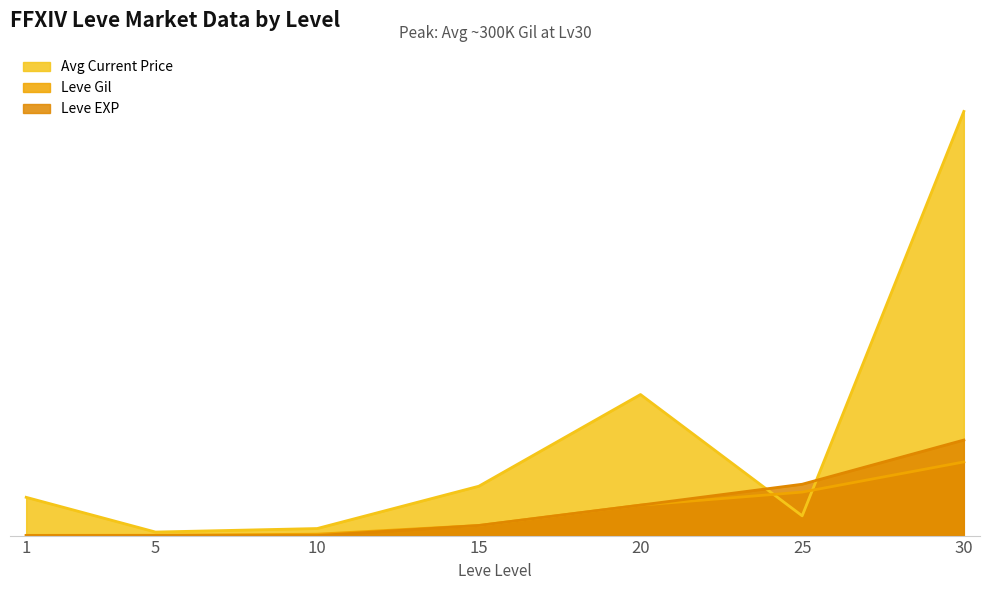

The value of Leve EXP at 10 is 15. True or false?

False